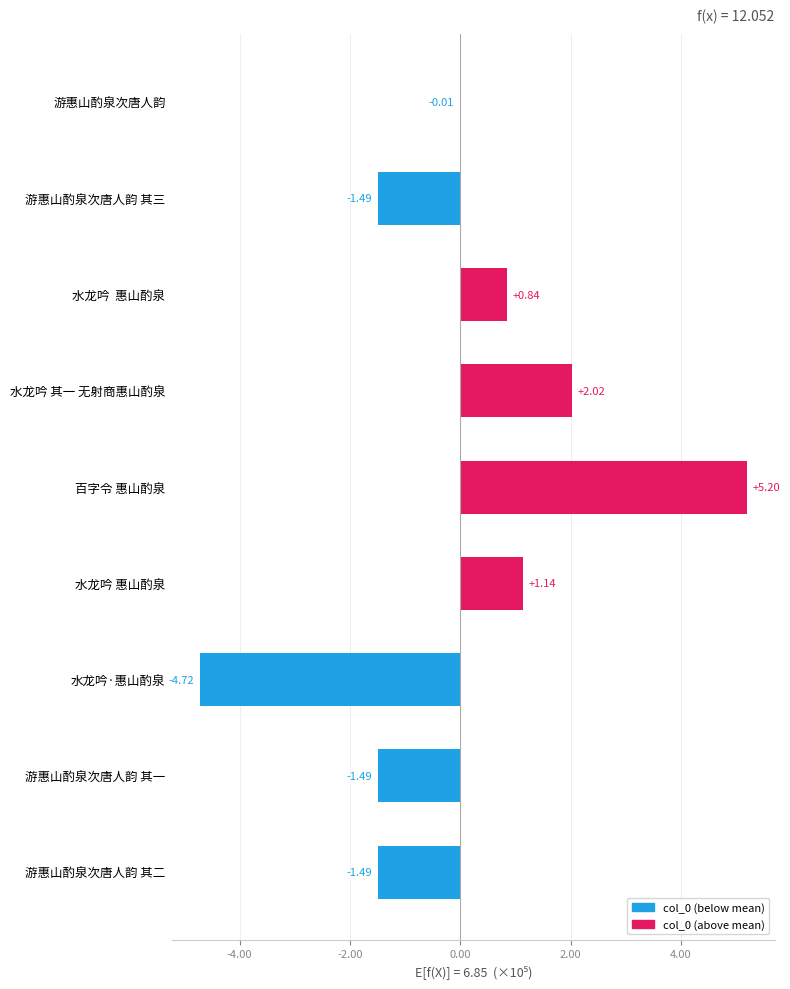

What is the smallest value displayed?

-472210